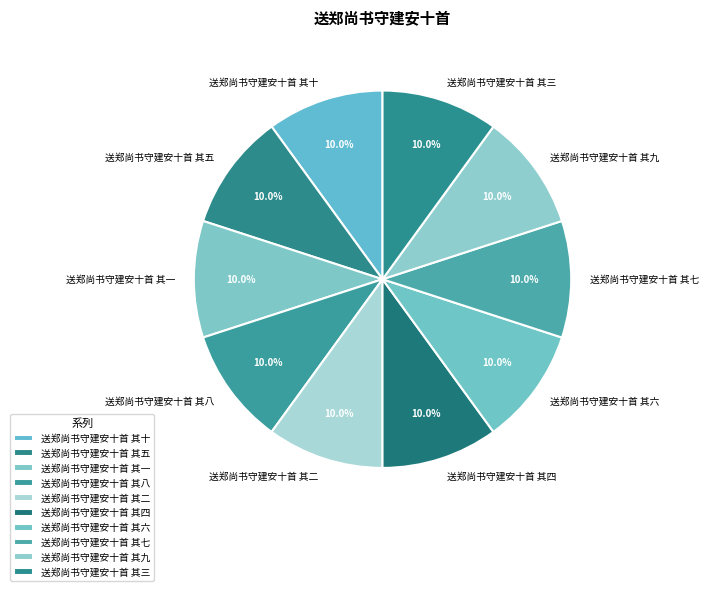

What is the ratio of the value at 送郑尚书守建安十首 其八 to the value at 送郑尚书守建安十首 其二?

1.0